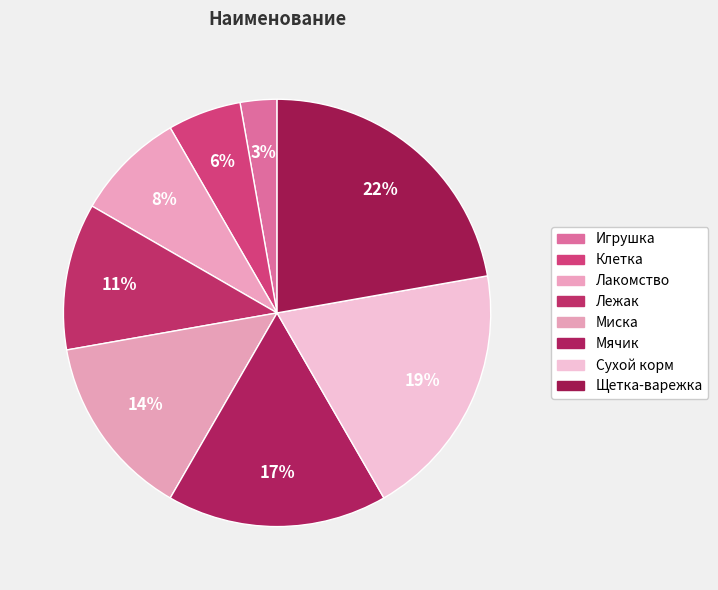

Is Миска the majority of the pie?

No